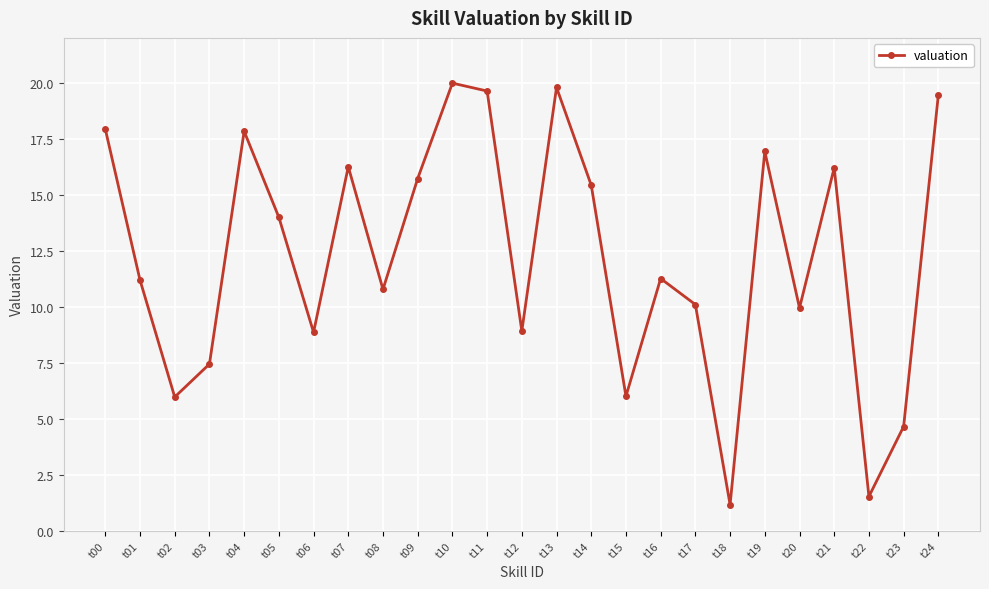

What is the maximum value shown in the chart?

20.0